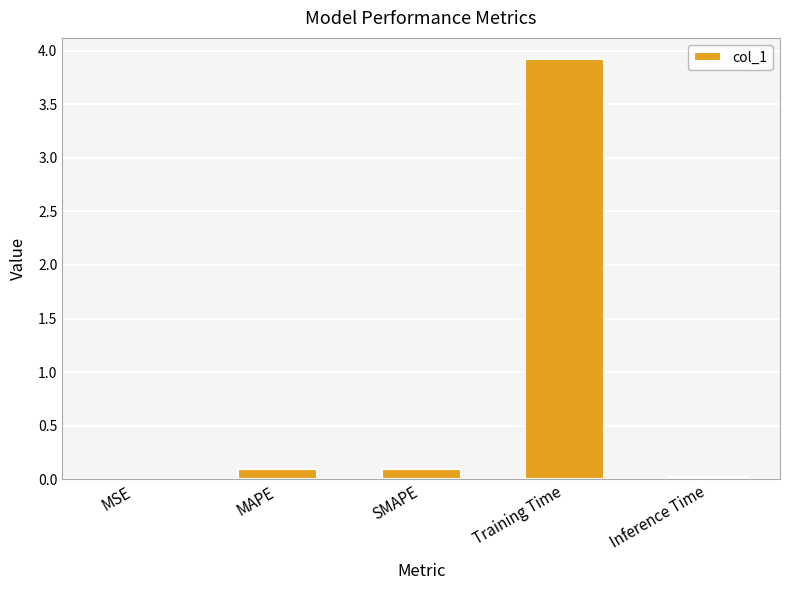

What is the average value?

0.8